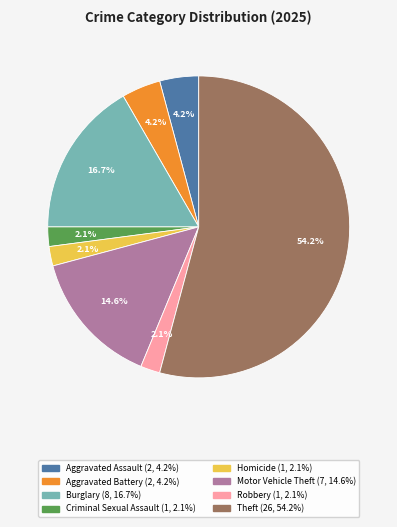

Is there any slice that represents more than half of the pie?

Yes